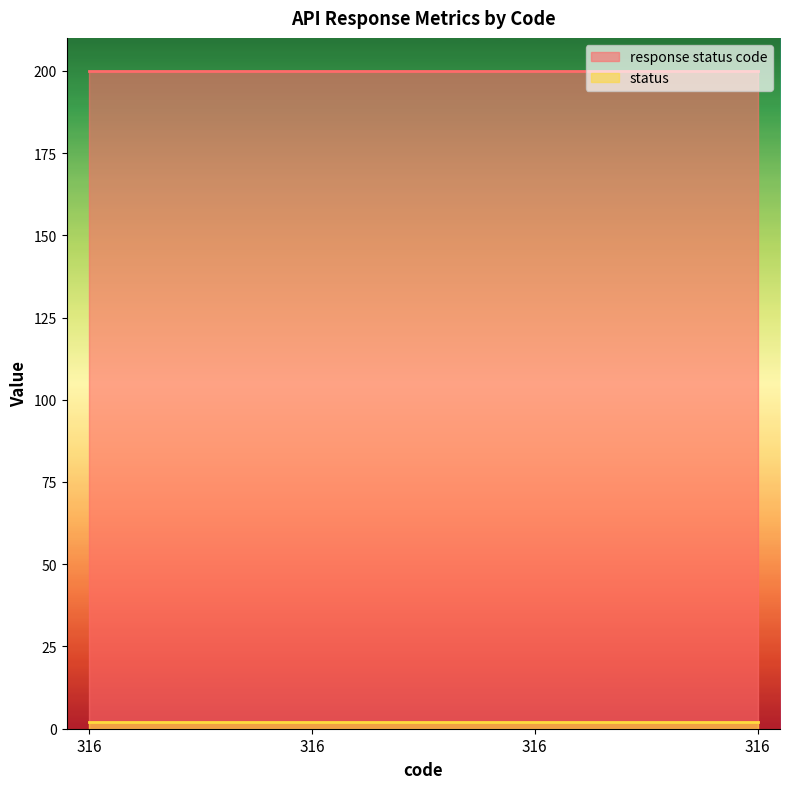

At which category is the sum across all series the highest?

316